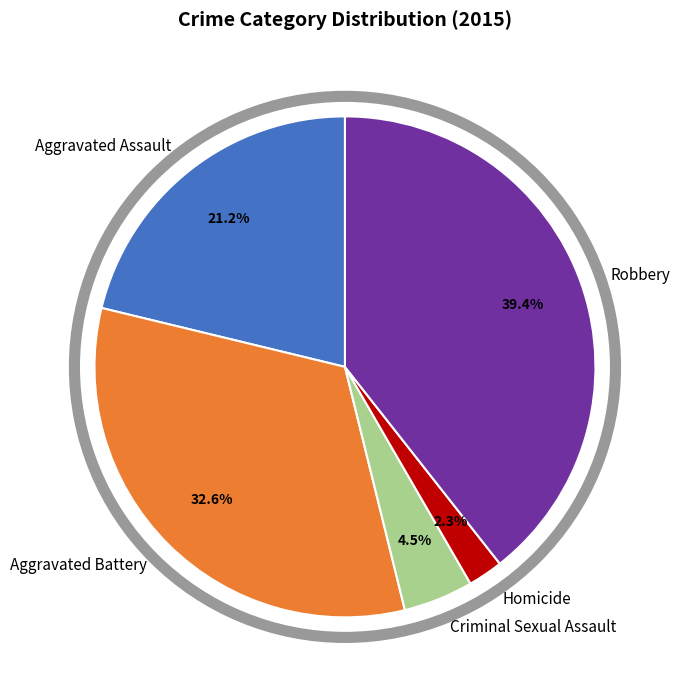

What is the smallest slice in the pie chart?

Homicide